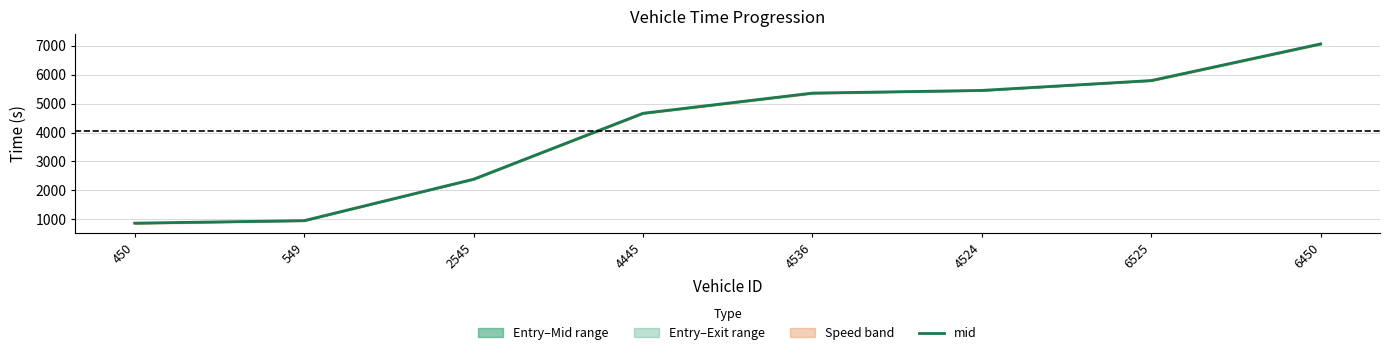

List the labels in order of value, largest first.

6450, 6525, 4524, 4536, 4445, 2545, 549, 450